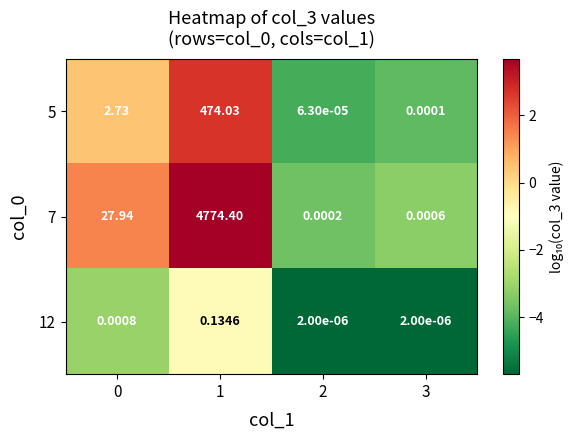

How many values in the 7 series are below 27?

2